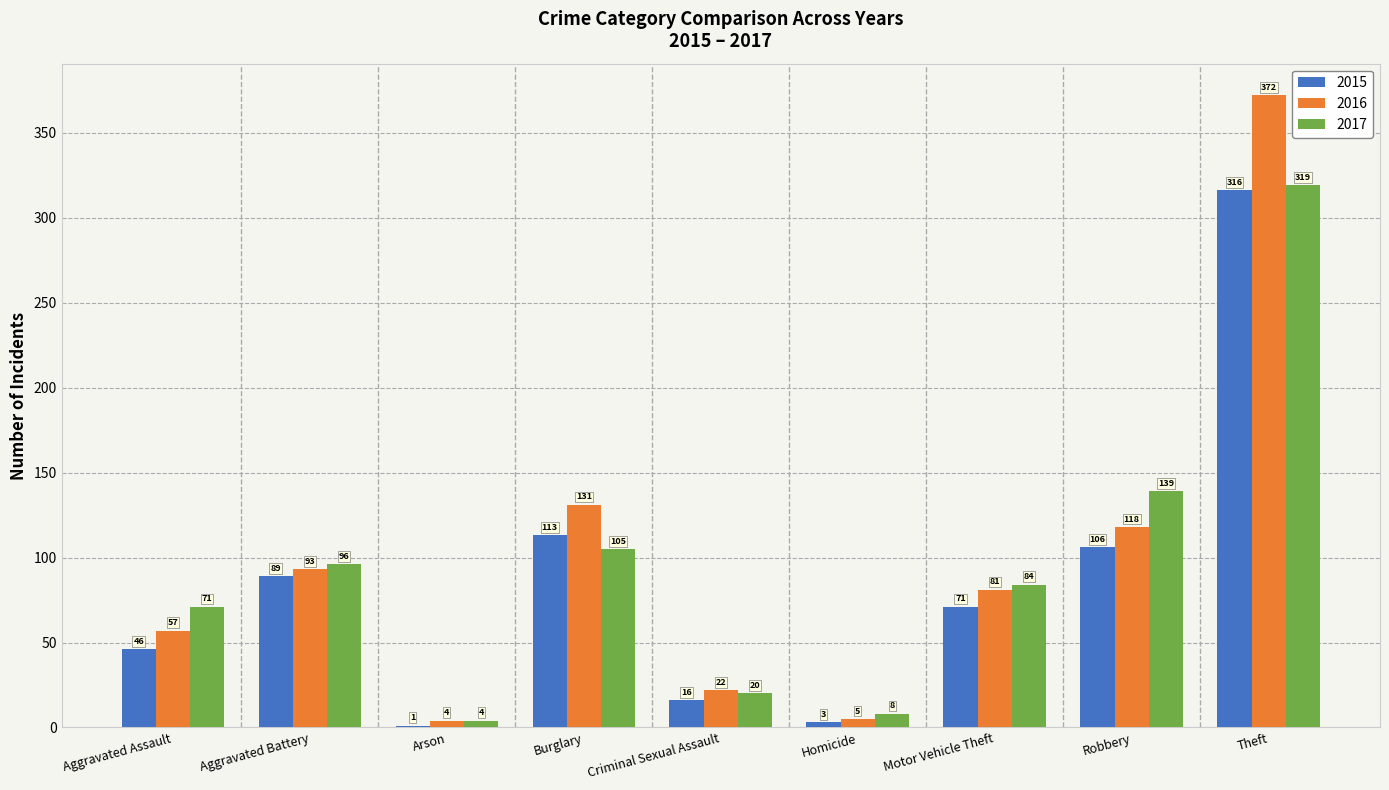

Which category has the highest value across all series?

Theft